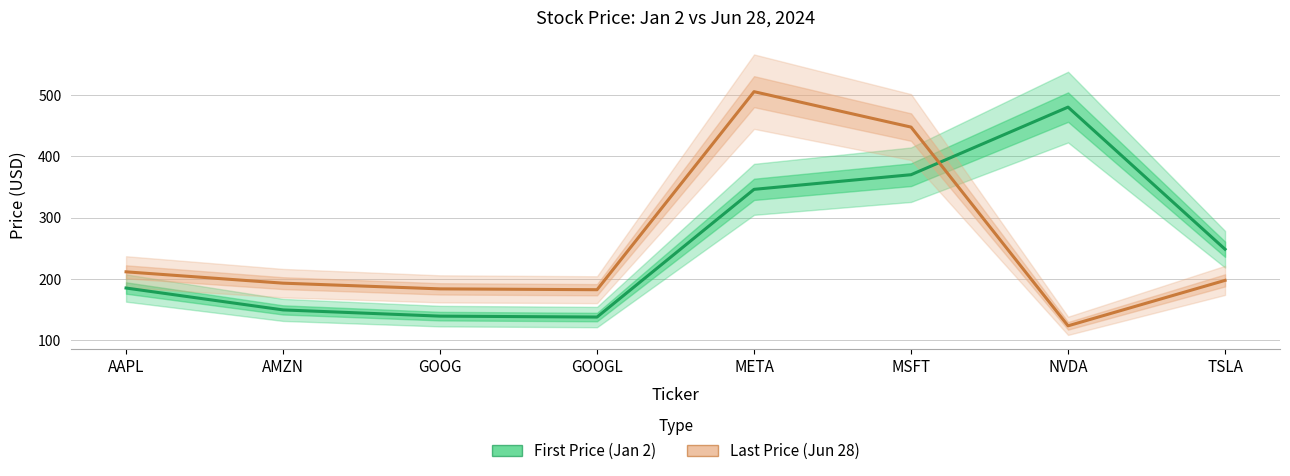

Is the value of First Price (Jan 2) at TSLA greater than the value of Last Price (Jun 28) at MSFT?

No